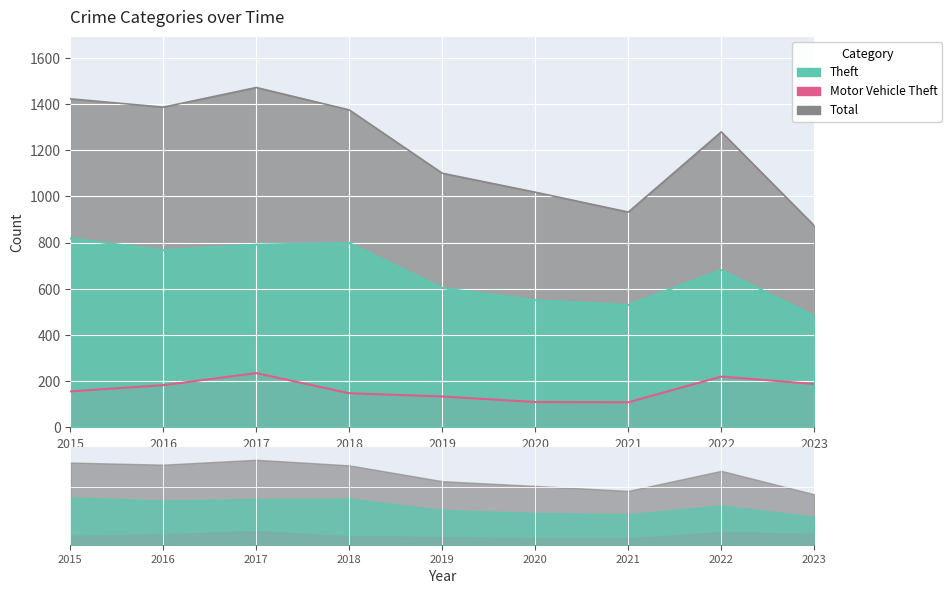

What is the value of the Theft point at the 5th from the left?

603